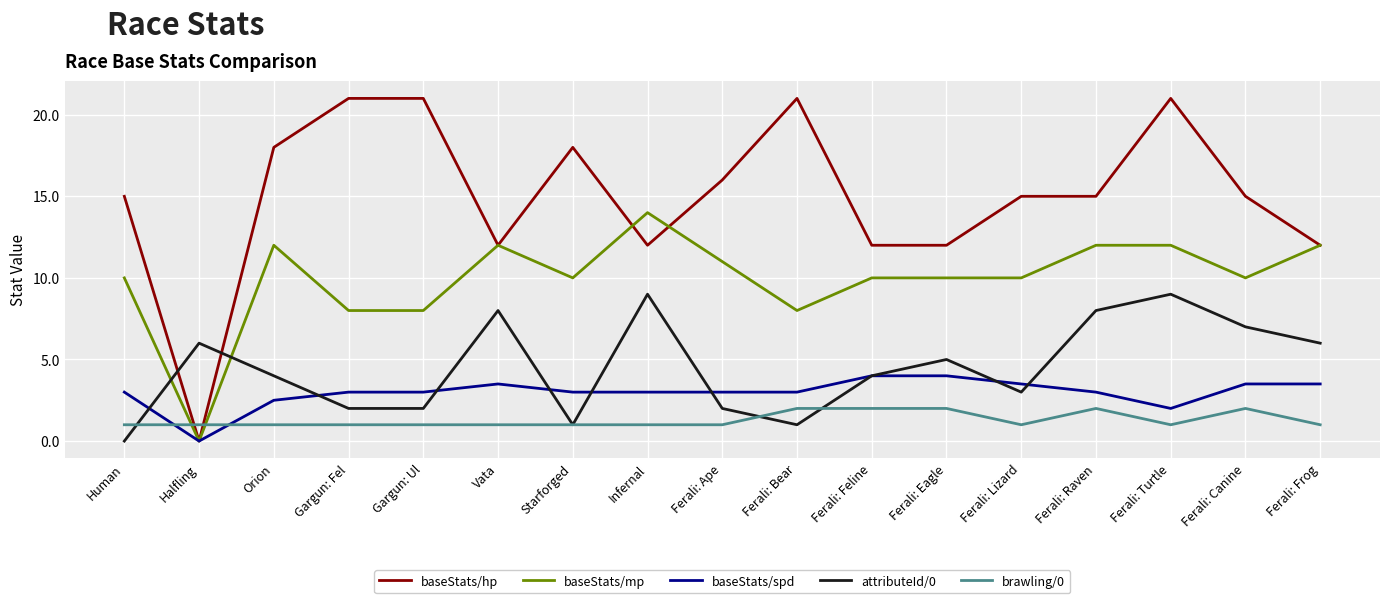

How many distinct data groups are displayed?

5